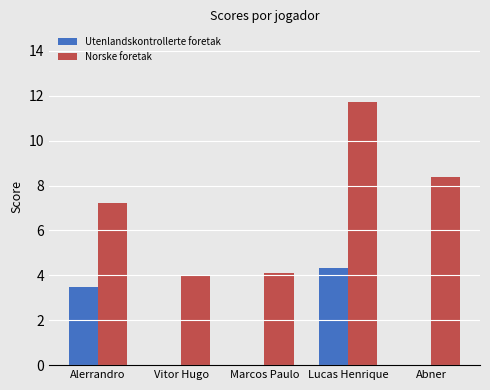

True or false: Utenlandskontrollerte foretak has a value of 1.4 at Alerrandro.

False